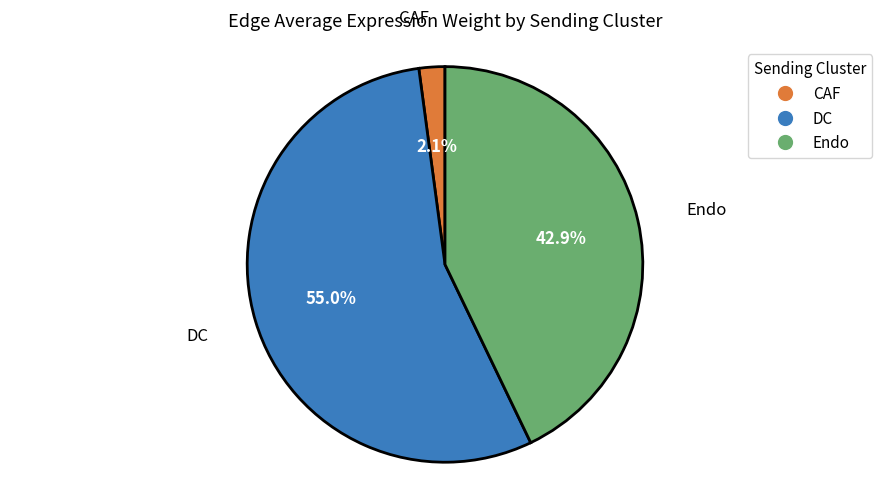

Between Endo and DC, which is larger?

DC